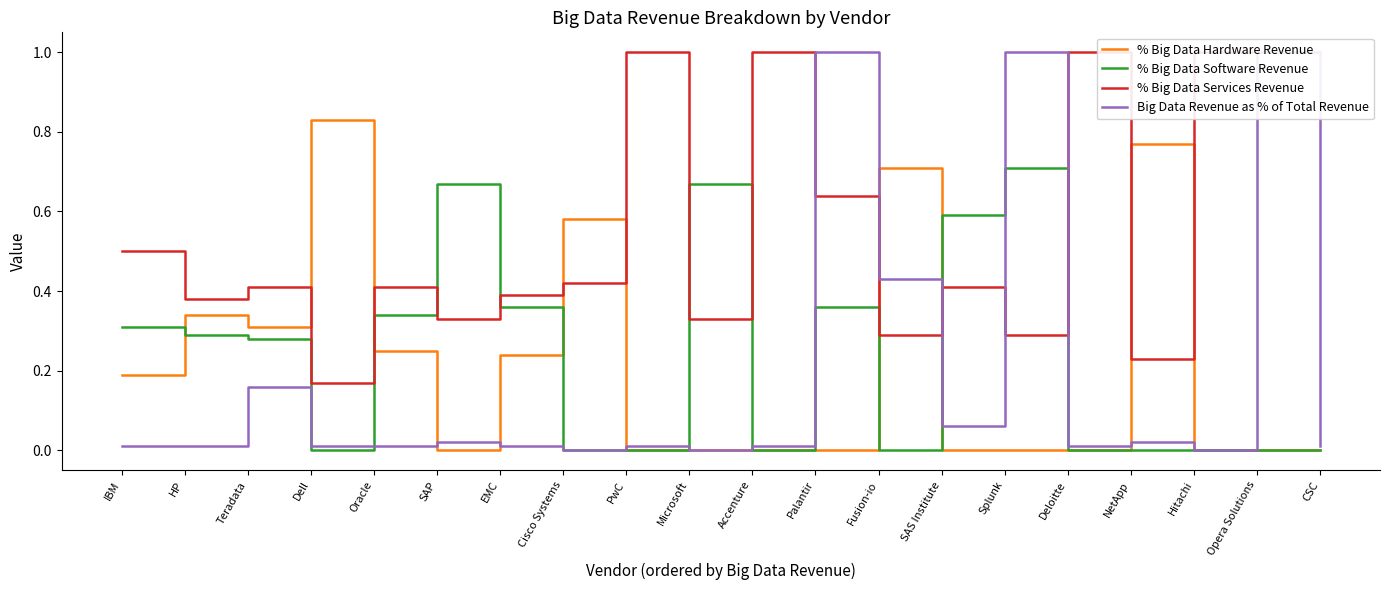

At which label is % Big Data Services Revenue closest to 0?

Dell